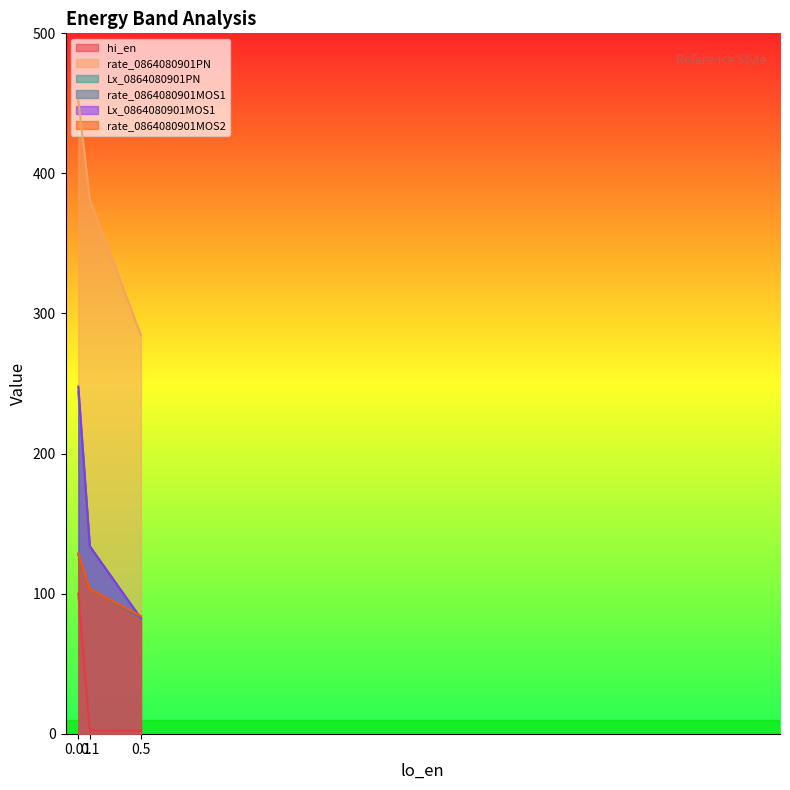

Reading right to left, transcribe all the data shown in this chart.

hi_en: 0.01=100.0	0.1=2.4	0.5=2.0
rate_0864080901PN: 0.01=452.2	0.1=381.2	0.5=284.4
Lx_0864080901PN: 0.01=243.9	0.1=133.8	0.5=82.3
rate_0864080901MOS1: 0.01=127.8	0.1=103.5	0.5=82.9
Lx_0864080901MOS1: 0.01=247.8	0.1=133.8	0.5=82.3
rate_0864080901MOS2: 0.01=128.8	0.1=103.3	0.5=84.0